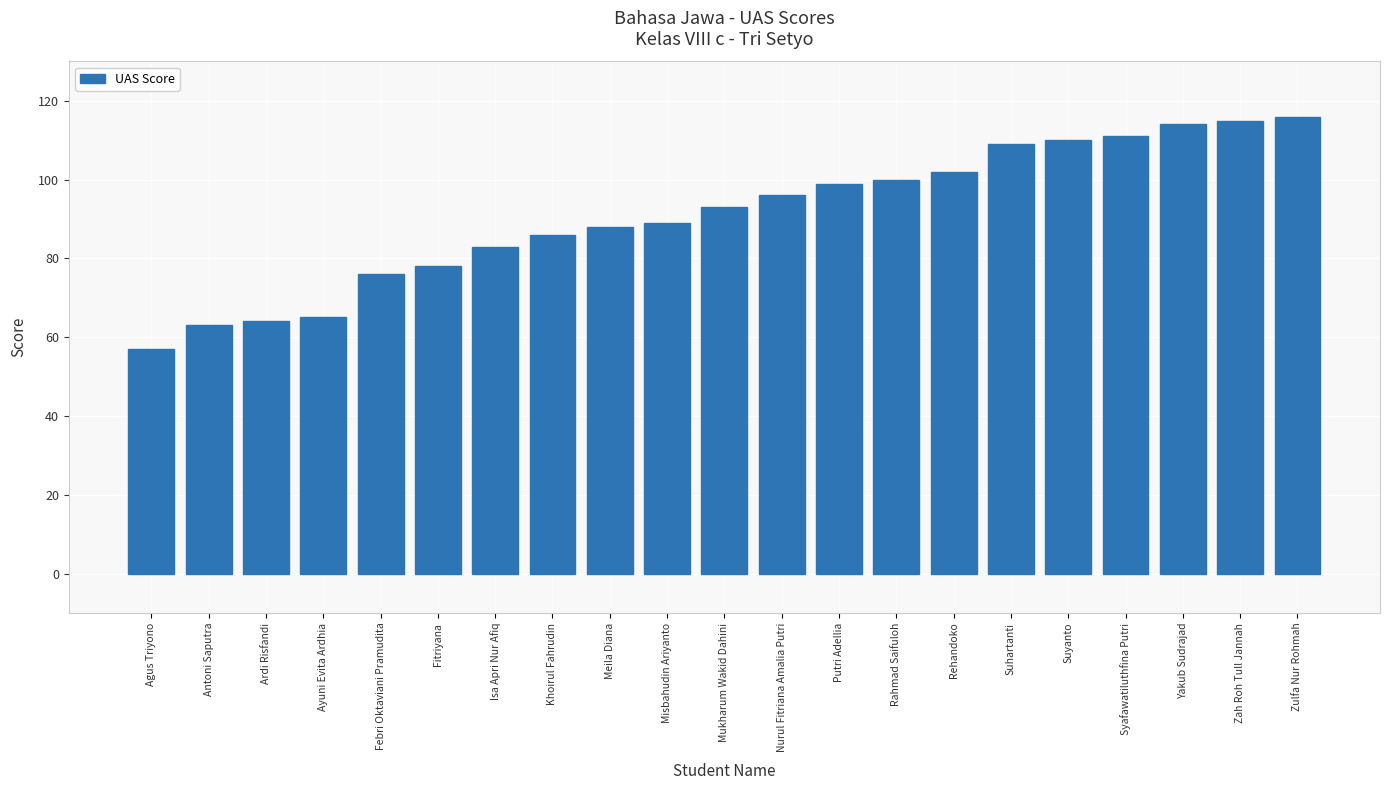

What is the change in value from Rahmad Saifuloh to Yakub Sudrajad?

+14